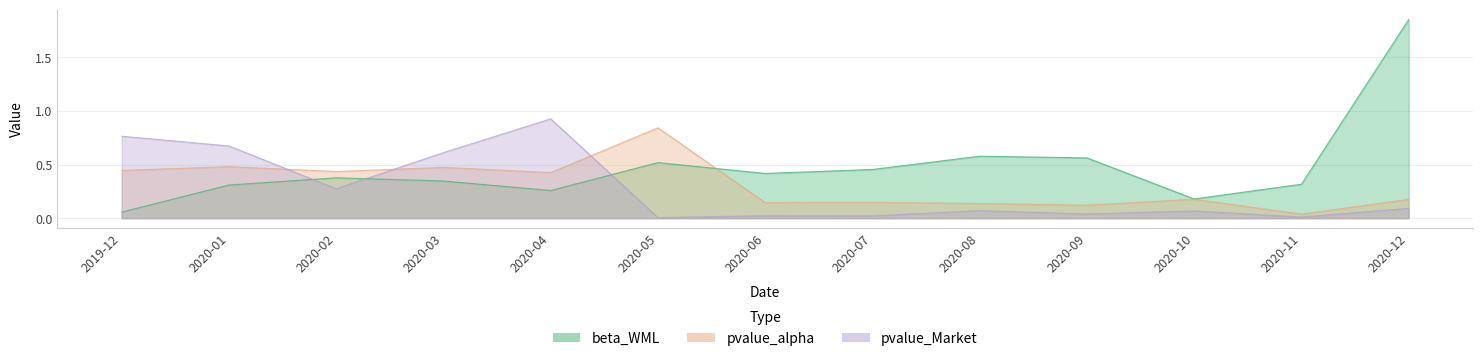

Reading left to right, what are all the values shown in this chart?

beta_WML: 2019-12=0.1	2020-01=0.3	2020-02=0.4	2020-03=0.3	2020-04=0.3	2020-05=0.5	2020-06=0.4	2020-07=0.5	2020-08=0.6	2020-09=0.6	2020-10=0.2	2020-11=0.3	2020-12=1.9
pvalue_alpha: 2019-12=0.4	2020-01=0.5	2020-02=0.4	2020-03=0.5	2020-04=0.4	2020-05=0.8	2020-06=0.1	2020-07=0.1	2020-08=0.1	2020-09=0.1	2020-10=0.2	2020-11=0.0	2020-12=0.2
pvalue_Market: 2019-12=0.8	2020-01=0.7	2020-02=0.3	2020-03=0.6	2020-04=0.9	2020-05=0.0	2020-06=0.0	2020-07=0.0	2020-08=0.1	2020-09=0.0	2020-10=0.1	2020-11=0.0	2020-12=0.1